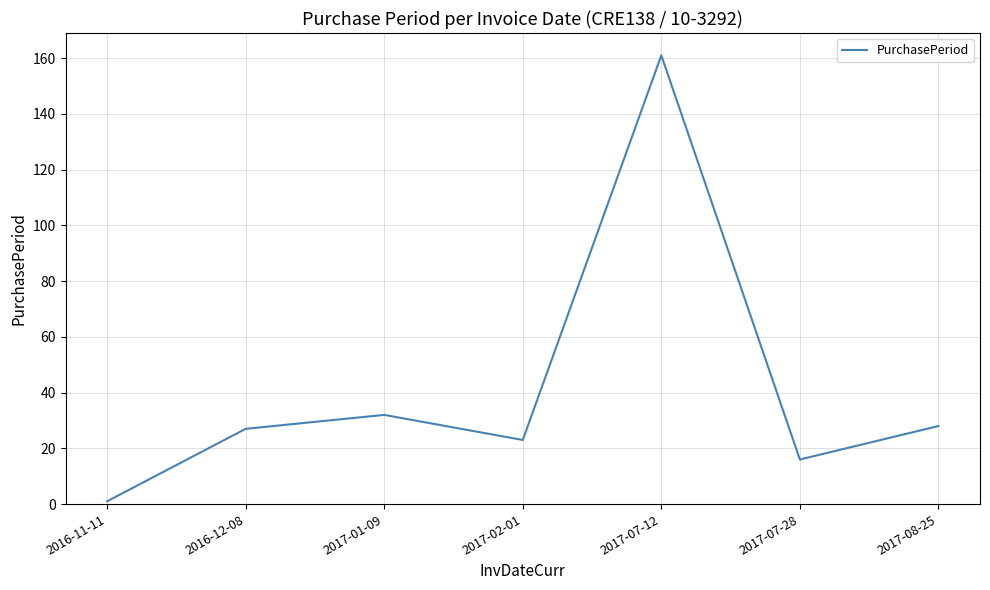

At which category does the chart reach its peak across all series?

2017-07-12